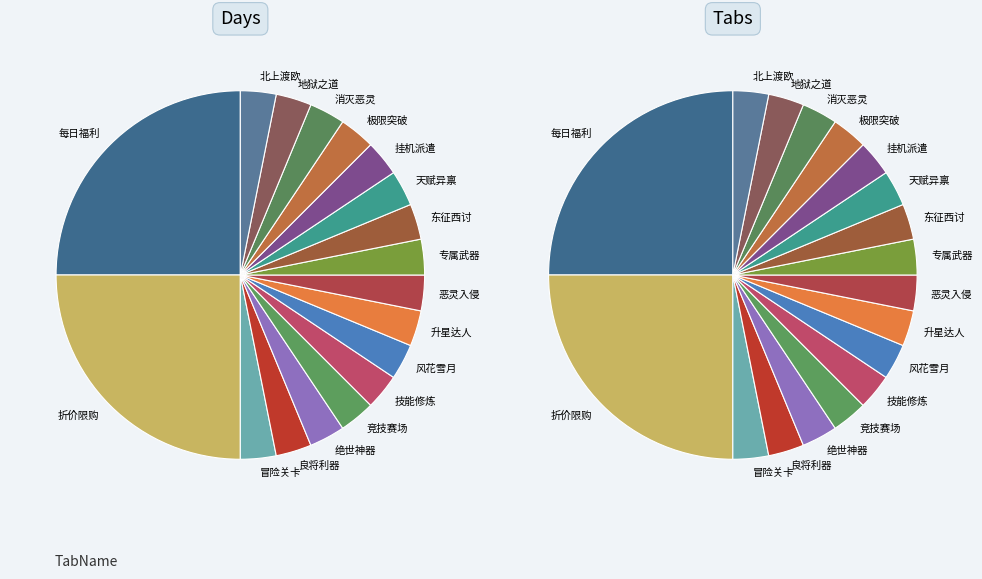

To the nearest percent, what portion does 专属武器 represent?

3%